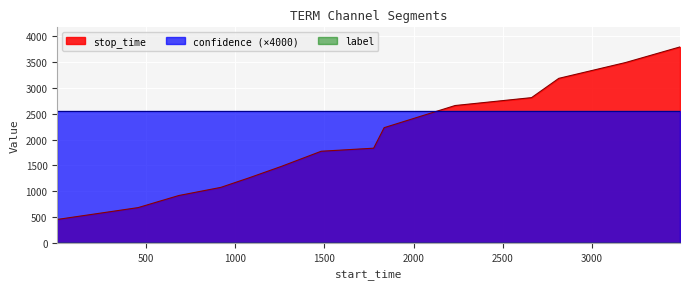

Which has a higher value, 683 or 1835?

1835